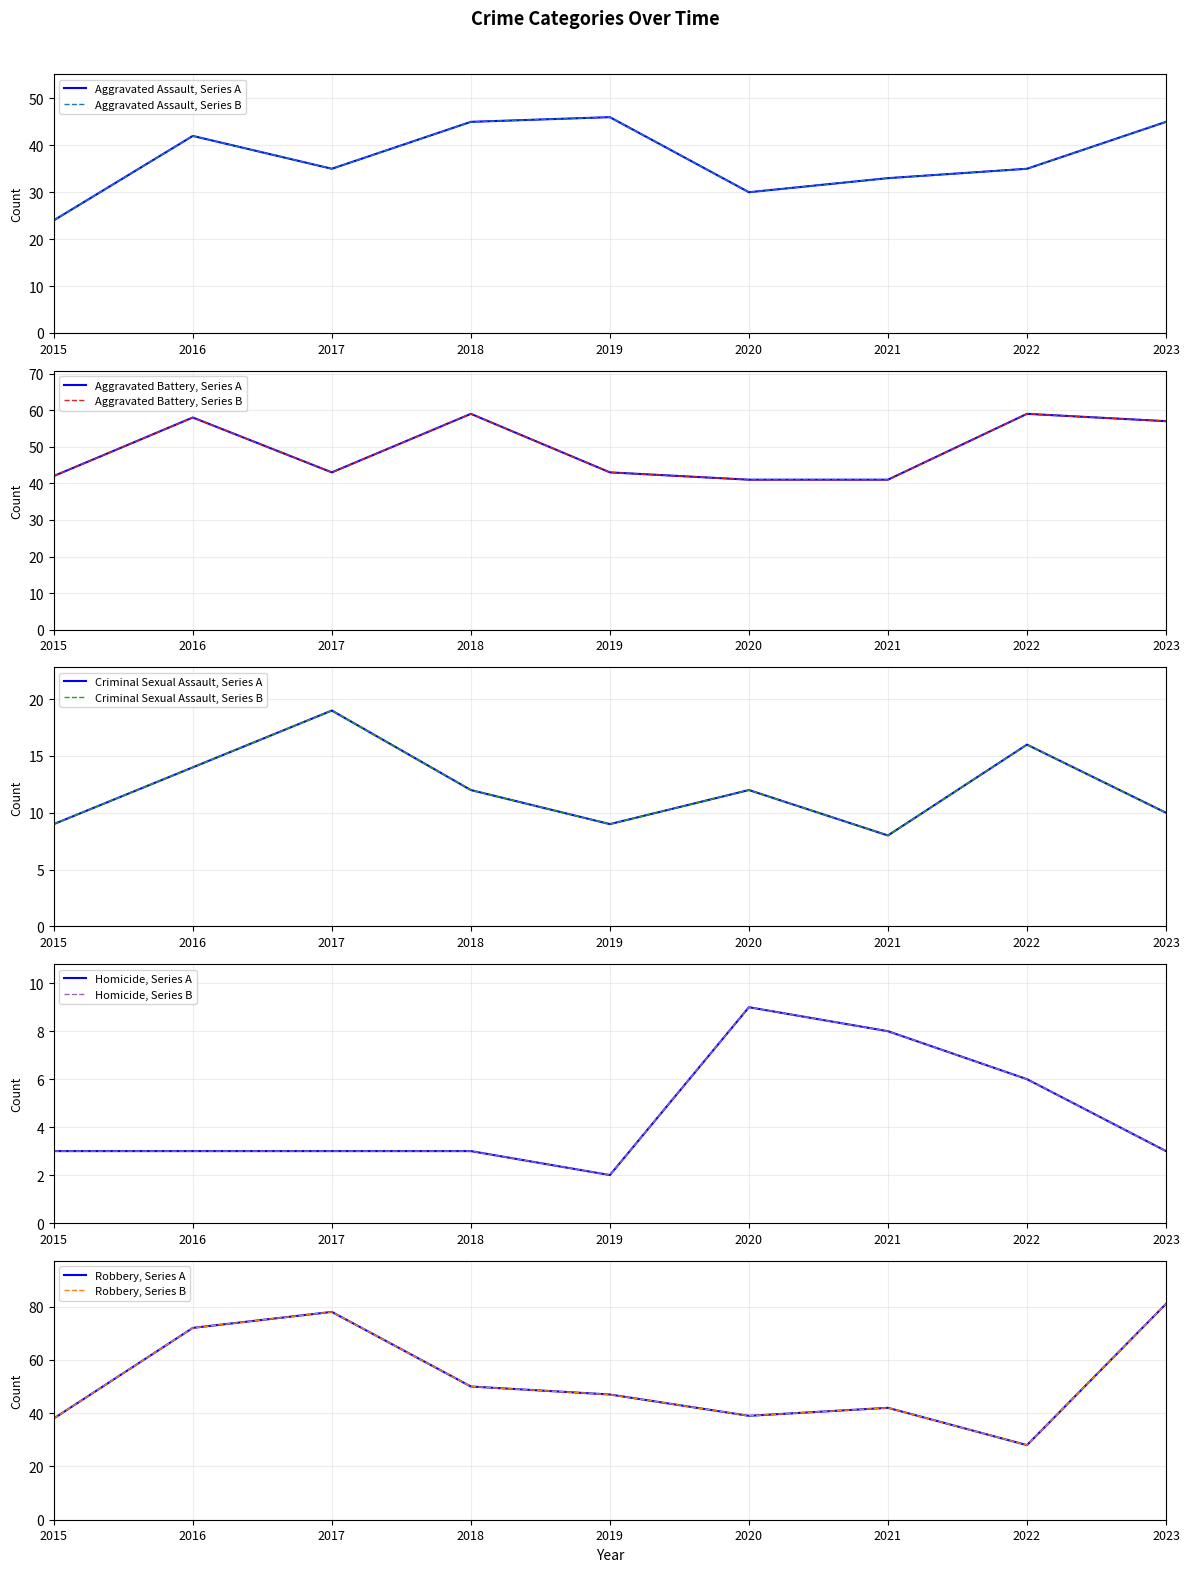

What are all the series names shown in the legend?

Aggravated Assault, Aggravated Battery, Criminal Sexual Assault, Homicide, Robbery